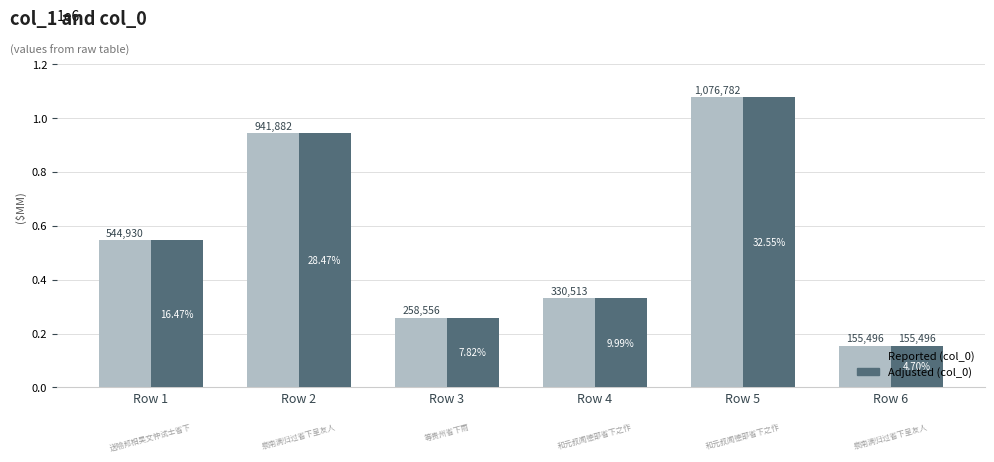

At which label does Adjusted (col_0) reach its minimum?

Row 6